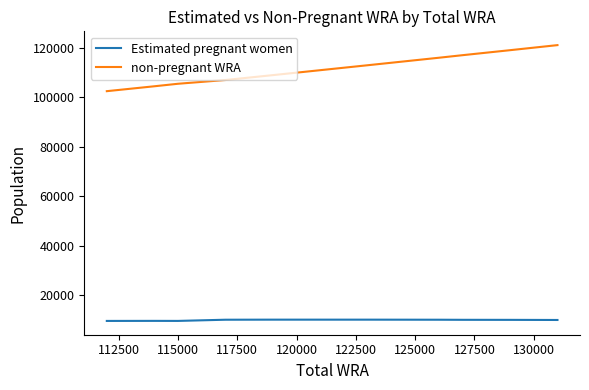

Which series has the largest range (max minus min)?

non-pregnant WRA